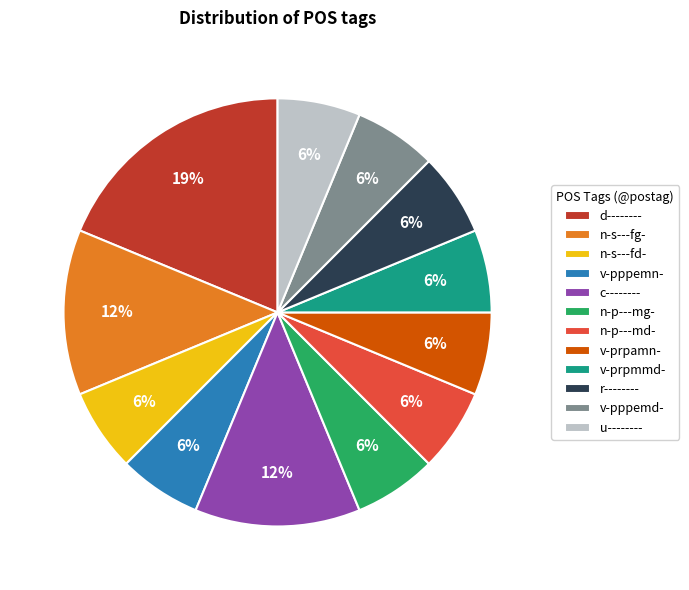

Which category has the biggest portion of the pie?

d--------